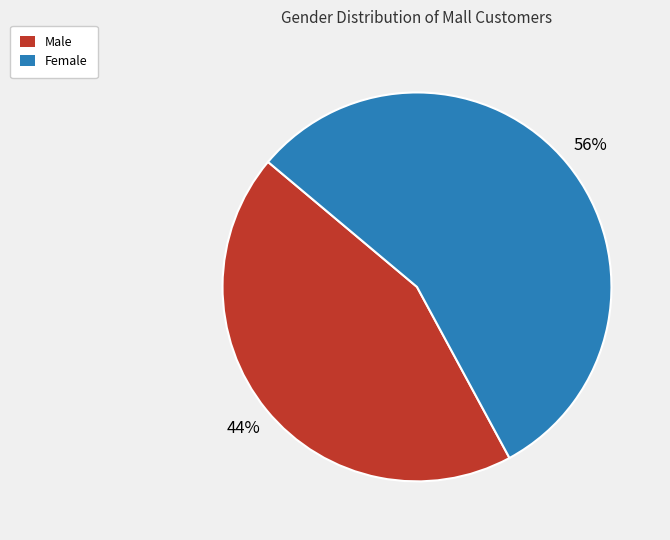

What is the ratio of the value at Female to the value at Male?

1.3